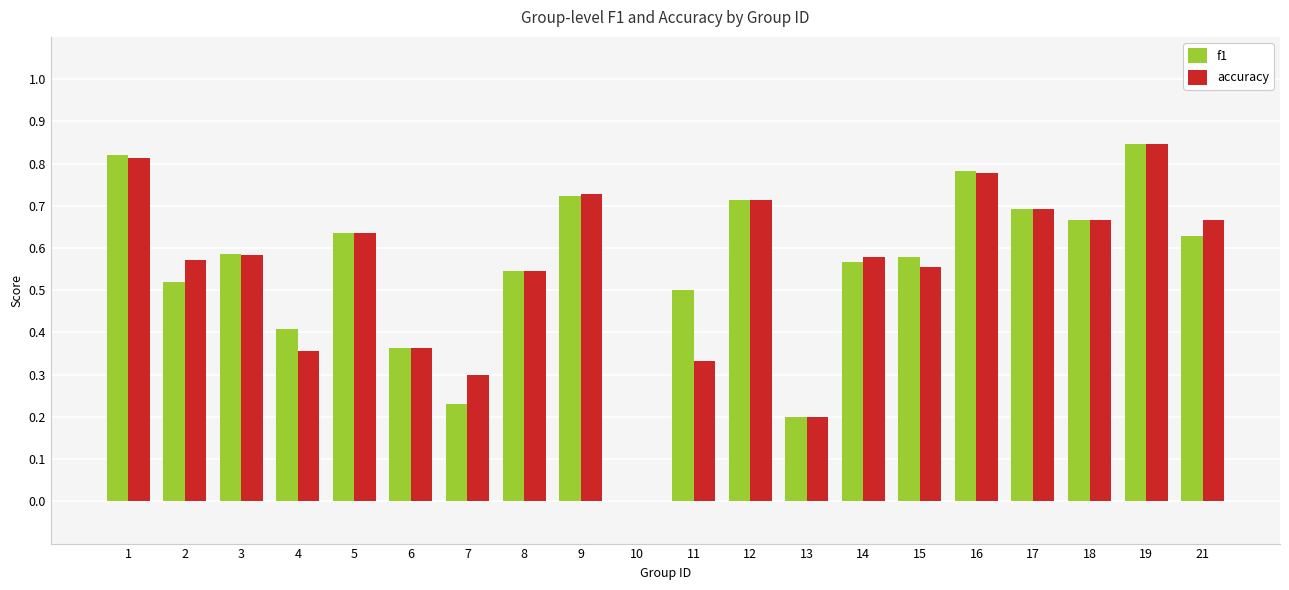

At which category does the chart reach its peak across all series?

19